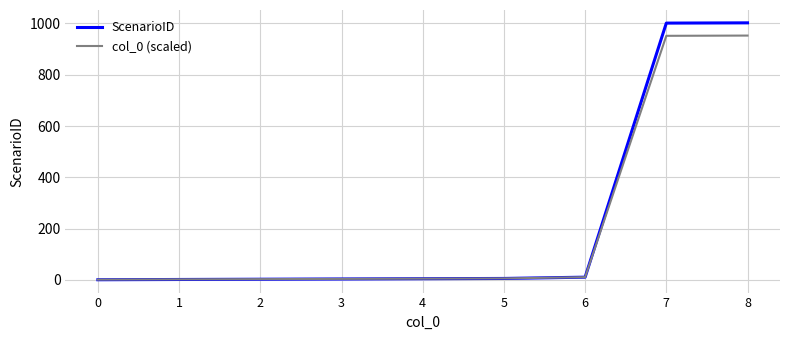

List the series in order of their peak value, highest first.

ScenarioID, col_0 (scaled)